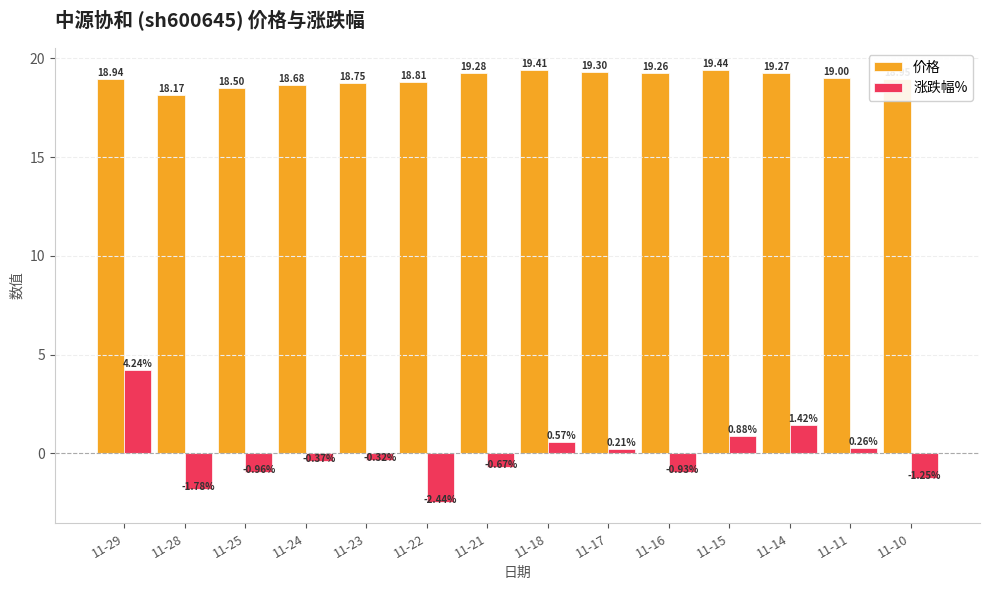

How many series are shown in this chart?

2